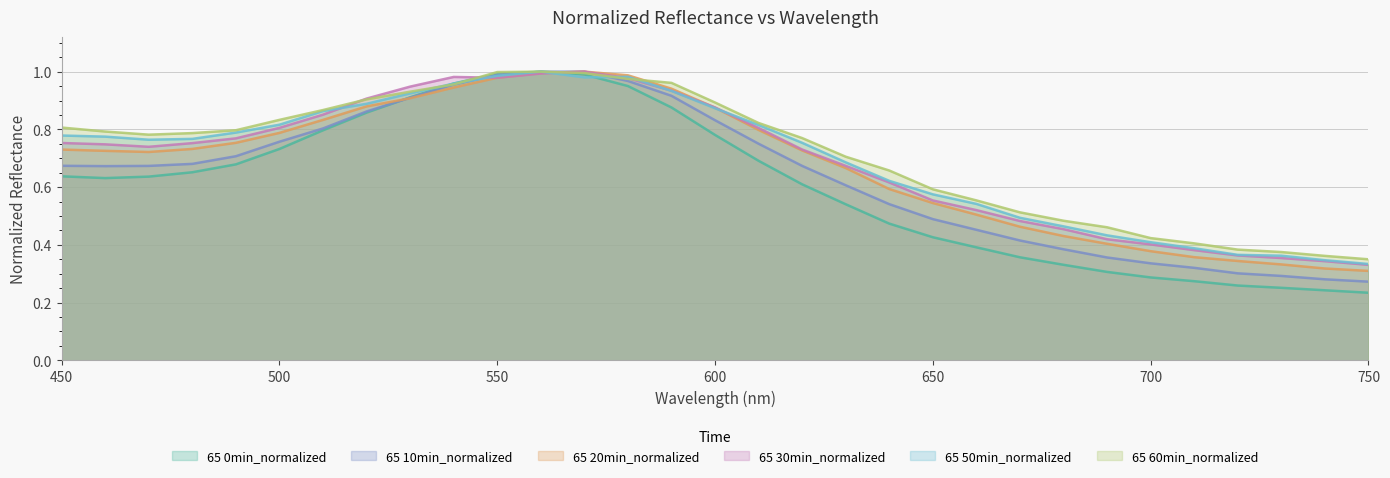

Which label corresponds to the largest value in the chart?

560